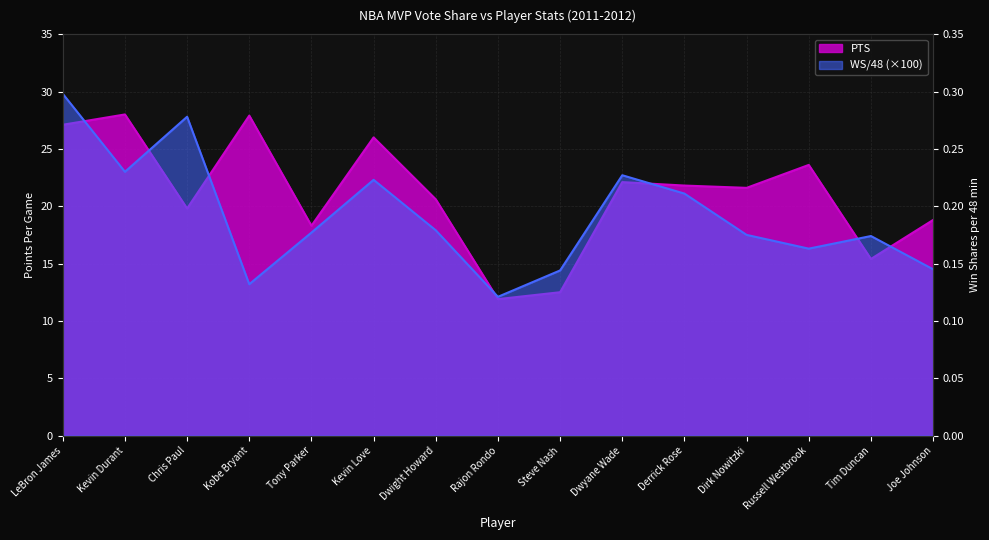

Which category has the lowest value in the PTS series?

Rajon Rondo